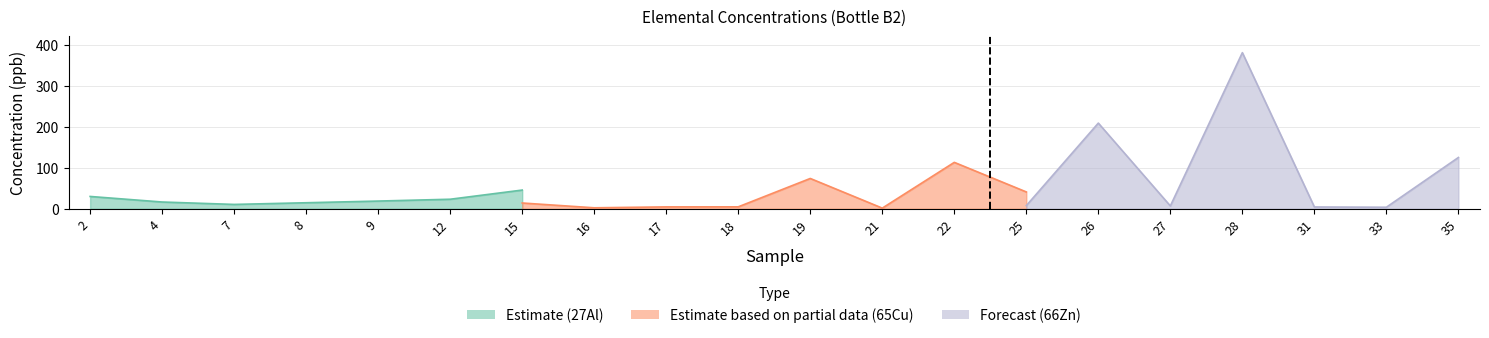

After their last crossing, which series has the higher values: 65Cu or 66Zn?

66Zn